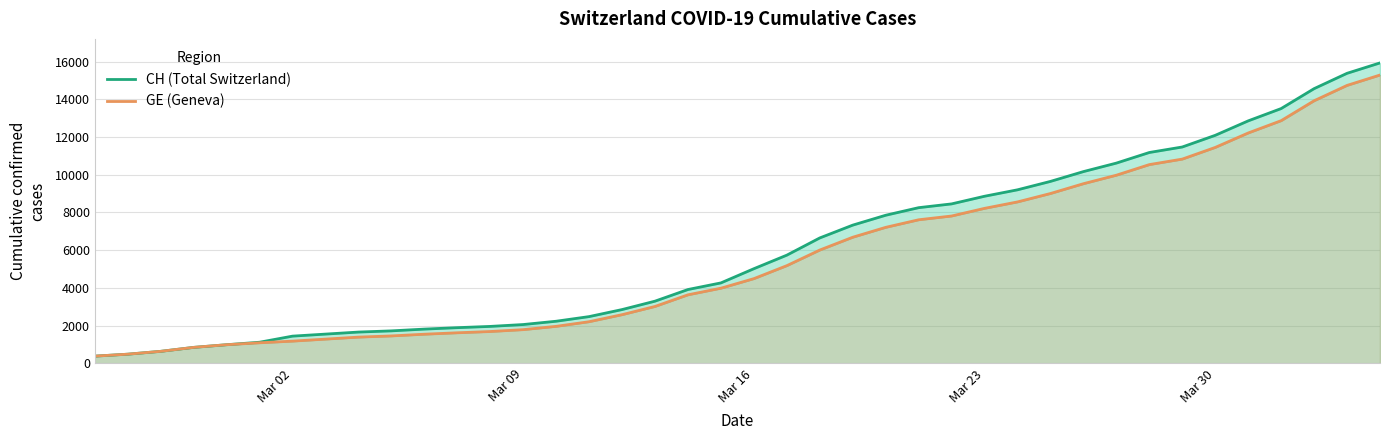

True or false: GE (Geneva) and CH (Total Switzerland) cross at least once.

False